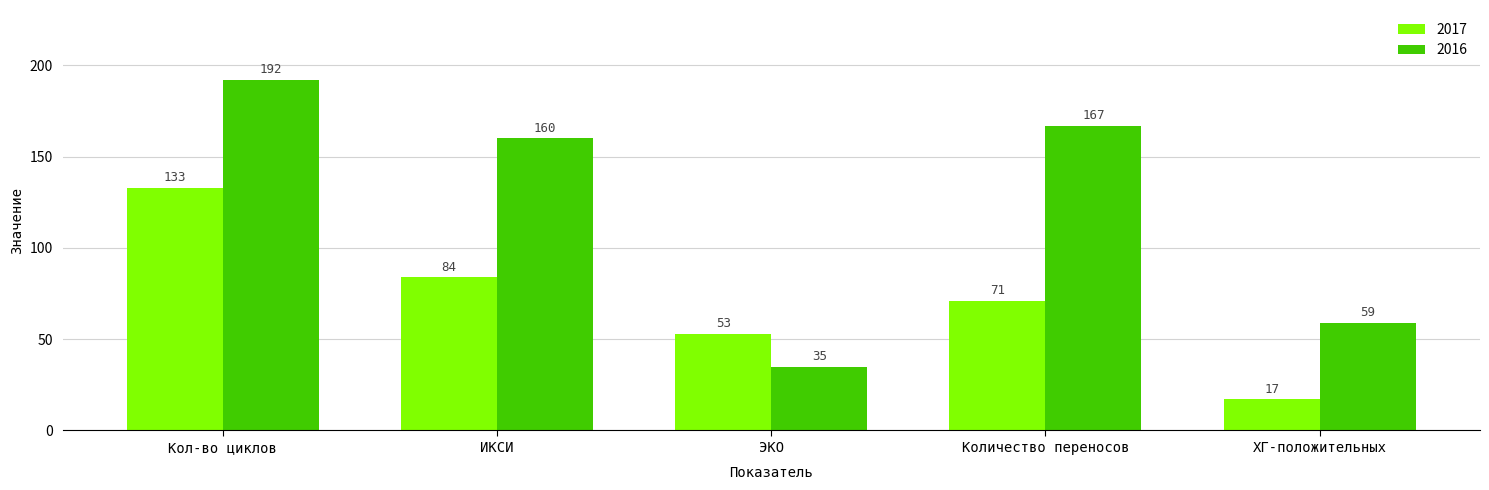

What position from the right is ЭКО?

3